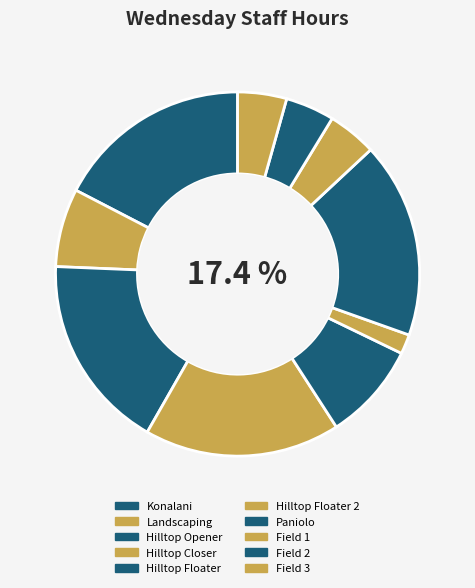

To the nearest percent, what portion does Hilltop Floater 2 represent?

2%